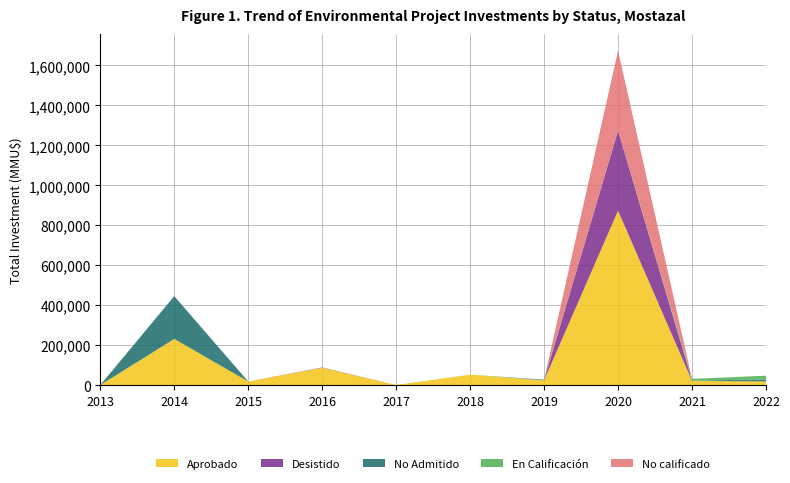

Reading left to right, transcribe all the data shown in this chart.

Aprobado: 1200	232010	19000	87852	1529	53130	25000	873500	22140	19500
Desistido: 0	0	0	1492	37	40	0	400037	650	0
No Admitido: 0	214010	0	0	74	0	3100	0	650	10000
En Calificación: 0	0	0	0	0	0	0	0	8640	18640
No calificado: 0	0	0	0	0	0	0	400000	0	0